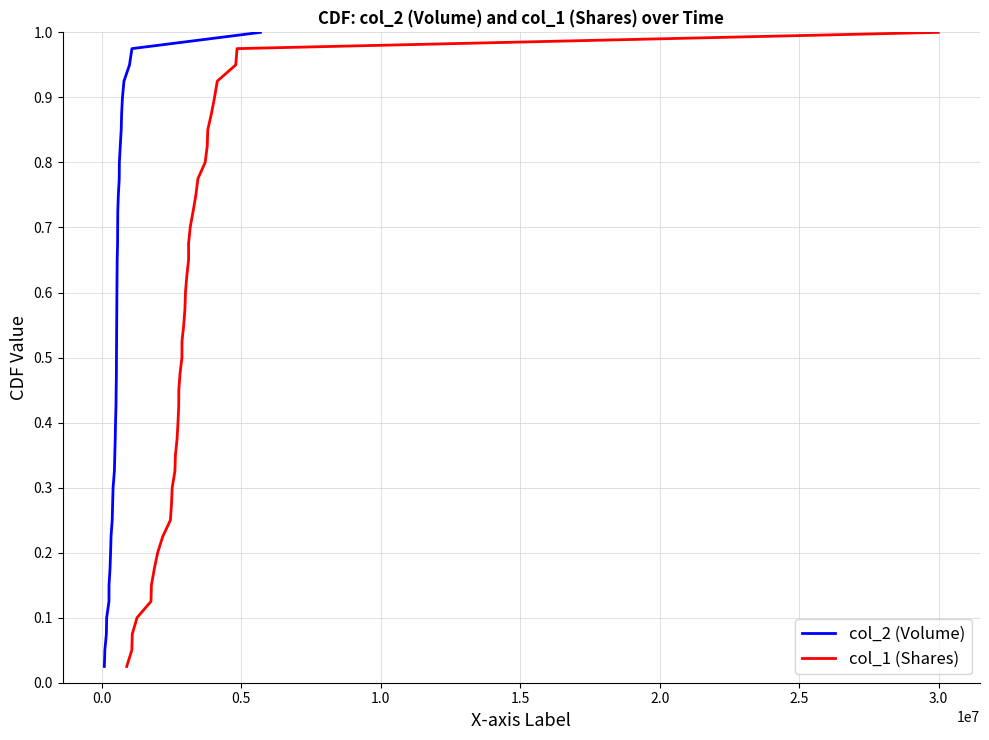

Which series has the largest total across all categories?

col_2 (Volume)